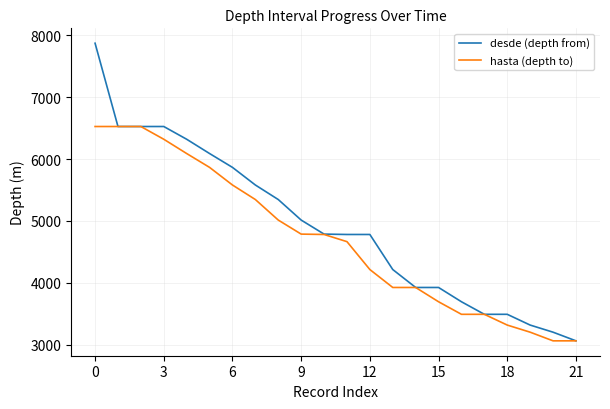

How many lines are shown in the chart?

2